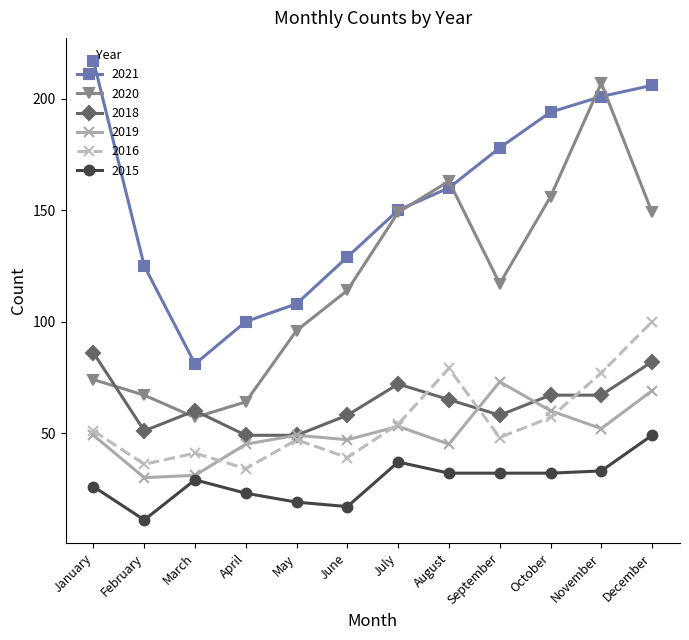

Between February and July, which series saw the biggest shift?

2020